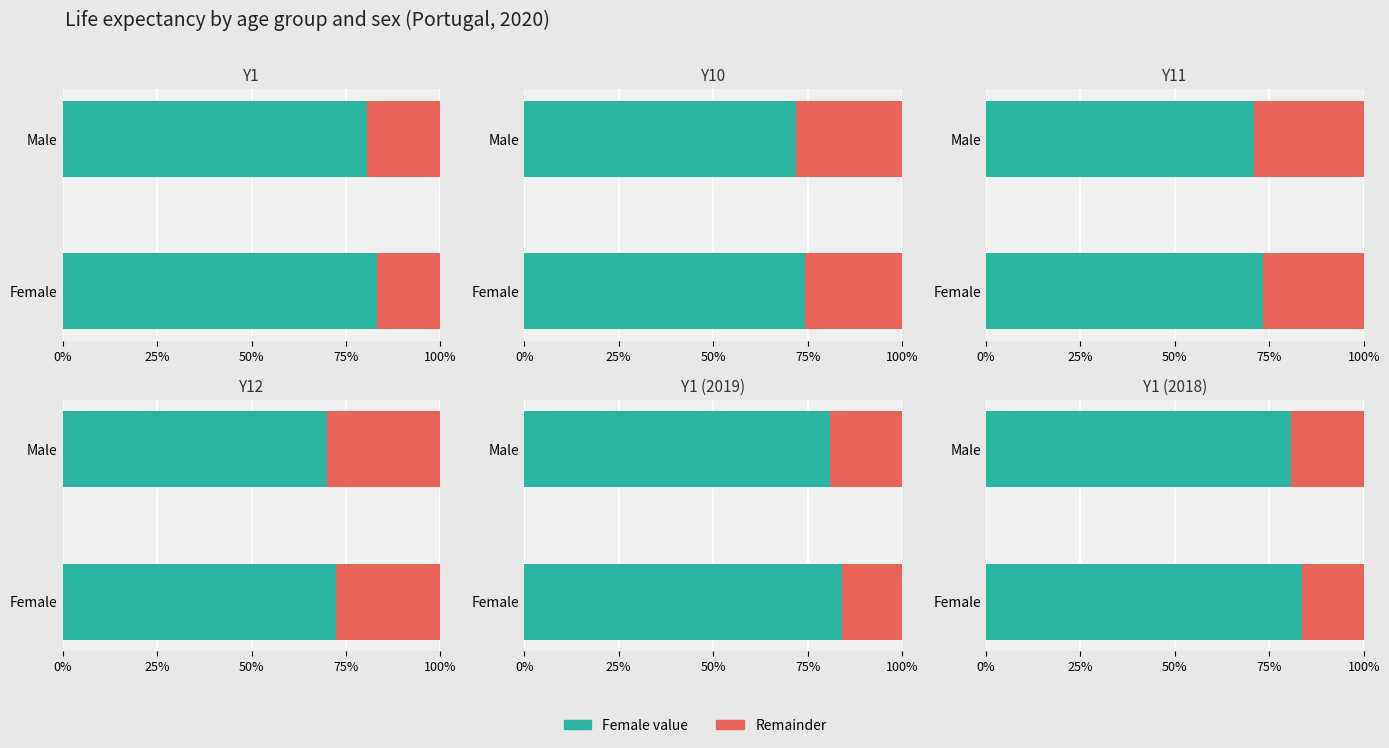

How many data points in M are above 71?

6